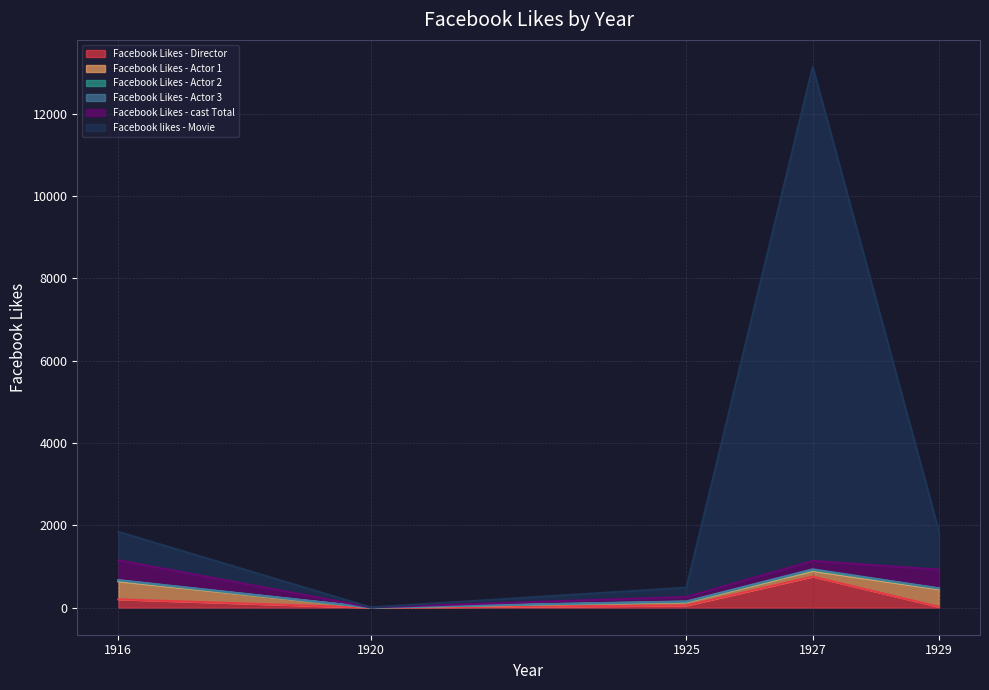

Rank the series at 1920 from highest to lowest value.

Facebook Likes - cast Total, Facebook Likes - Actor 1, Facebook Likes - Actor 2, Facebook Likes - Director, Facebook Likes - Actor 3, Facebook likes - Movie